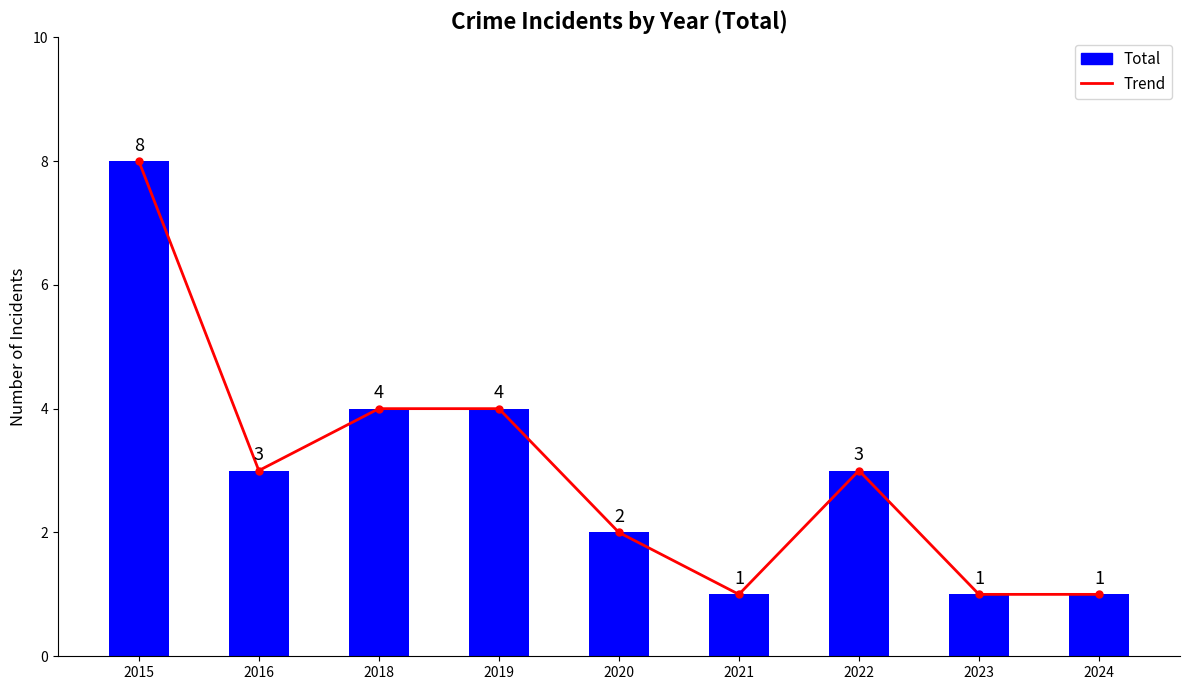

Rank the series at 2016 from highest to lowest value.

Trend, Total